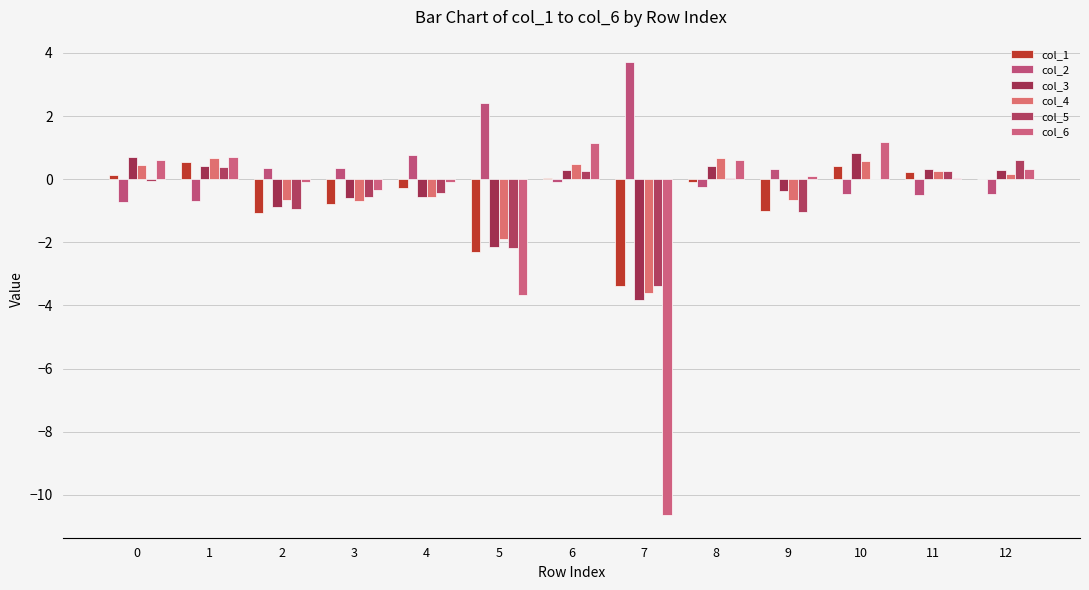

Are the bars horizontal?

No